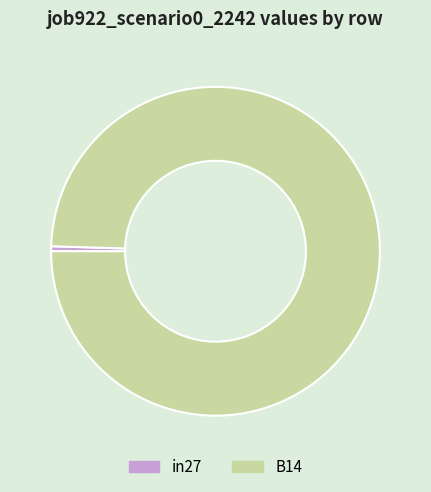

Combined, do B14 and in27 account for over 50%?

Yes